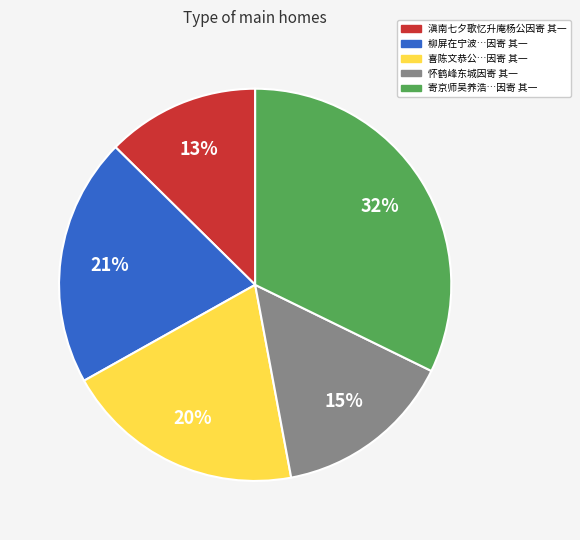

Is there any slice that represents more than half of the pie?

No